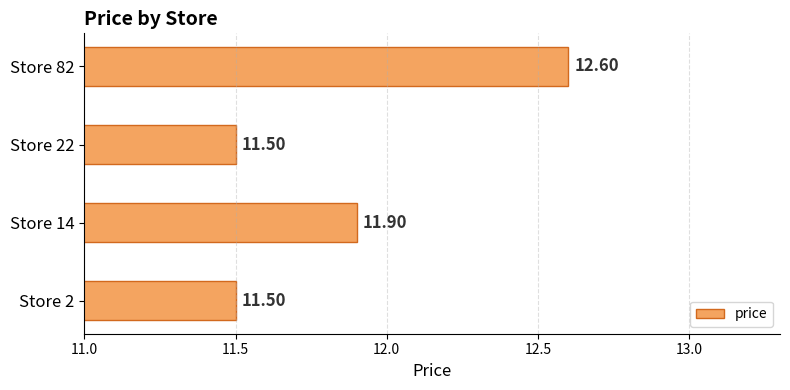

Count the number of data series in this chart.

1